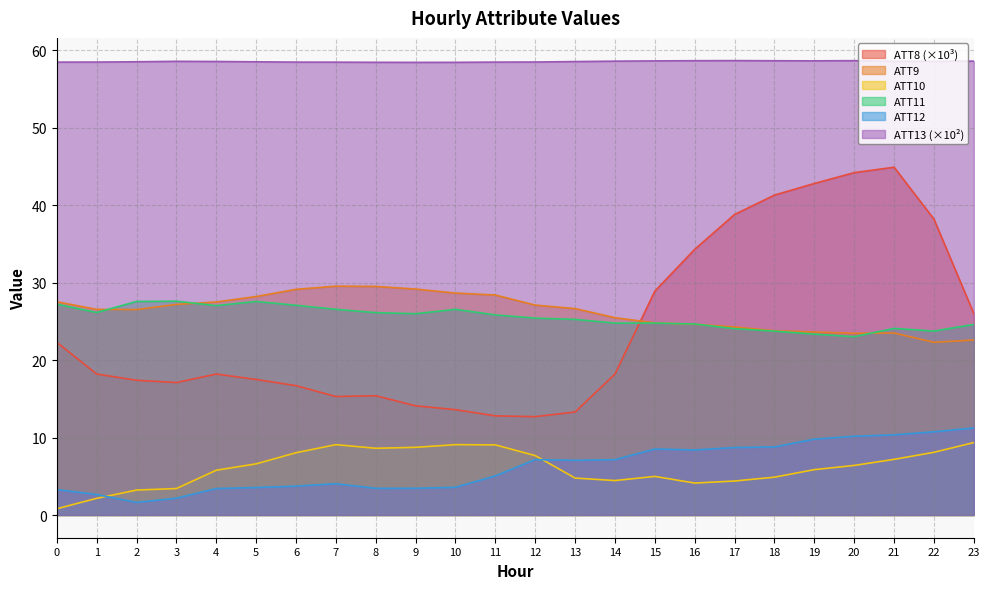

Reading left to right, transcribe all the data shown in this chart.

ATT8: 22.3	18.2	17.4	17.1	18.2	17.5	16.7	15.3	15.4	14.1	13.6	12.8	12.7	13.3	18.2	28.9	34.3	38.8	41.3	42.8	44.2	44.9	38.2	26.0
ATT9: 27.5	26.5	26.5	27.2	27.5	28.2	29.1	29.5	29.5	29.2	28.7	28.4	27.1	26.6	25.5	24.8	24.6	24.3	23.8	23.6	23.5	23.5	22.3	22.6
ATT10: 0.8	2.2	3.2	3.4	5.8	6.6	8.0	9.1	8.6	8.7	9.1	9.1	7.7	4.8	4.4	5.0	4.1	4.4	4.9	5.9	6.4	7.2	8.1	9.4
ATT11: 27.2	26.1	27.6	27.6	27.0	27.6	27.1	26.6	26.1	26.0	26.6	25.8	25.4	25.3	24.8	24.8	24.7	24.1	23.7	23.3	23.0	24.1	23.7	24.6
ATT12: 3.3	2.6	1.6	2.2	3.4	3.5	3.7	4.0	3.4	3.4	3.6	5.1	7.2	7.1	7.1	8.5	8.4	8.7	8.8	9.8	10.2	10.4	10.7	11.2
ATT13: 58.5	58.5	58.5	58.6	58.6	58.5	58.5	58.5	58.4	58.4	58.4	58.5	58.5	58.5	58.6	58.6	58.7	58.7	58.6	58.6	58.7	58.6	58.6	58.6